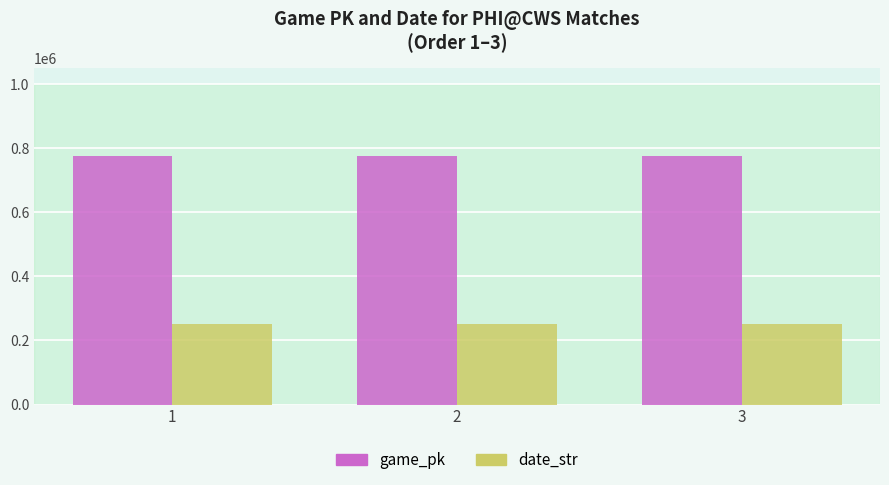

Is the value of game_pk at 2 greater than the value of date_str at 2?

Yes